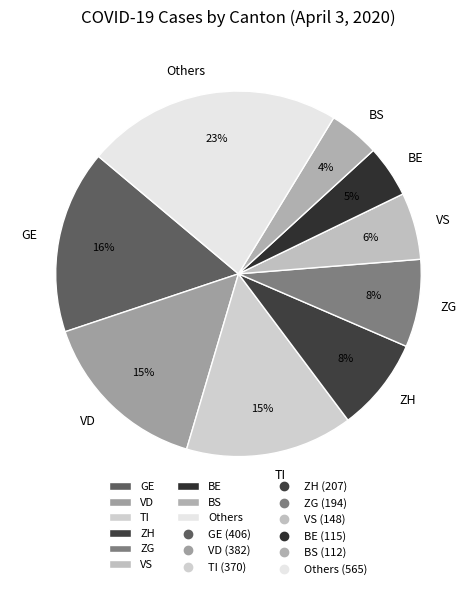

Between ZG and TI, which is larger?

TI